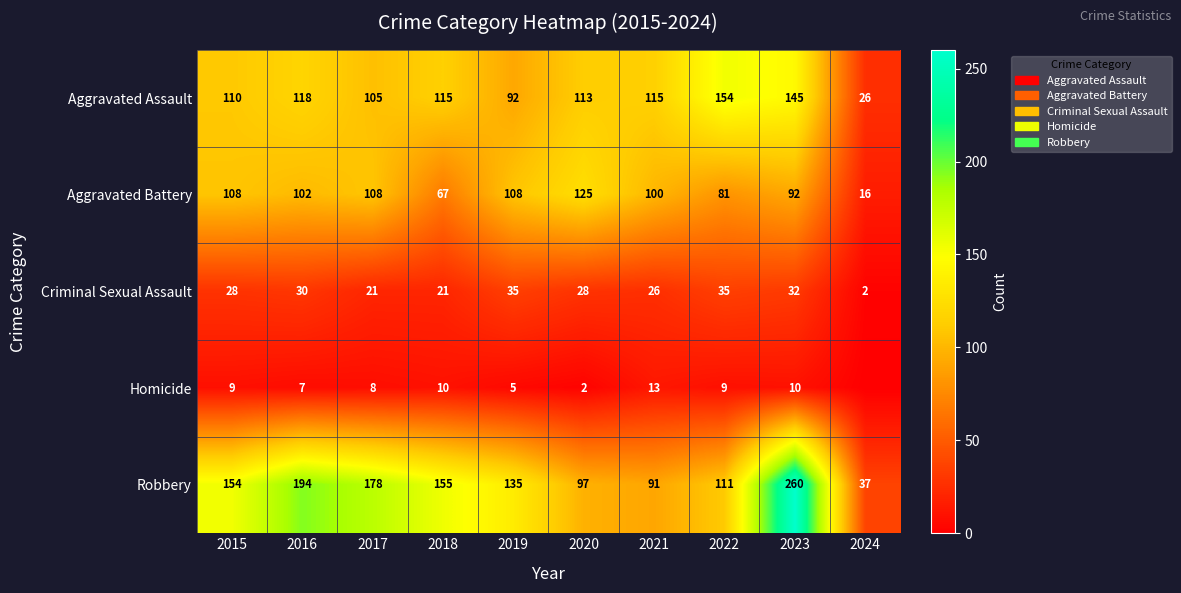

Is it true that Aggravated Assault equals 70 at 2016?

False